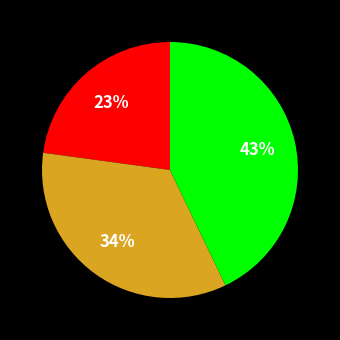

Is there any slice that represents more than half of the pie?

No